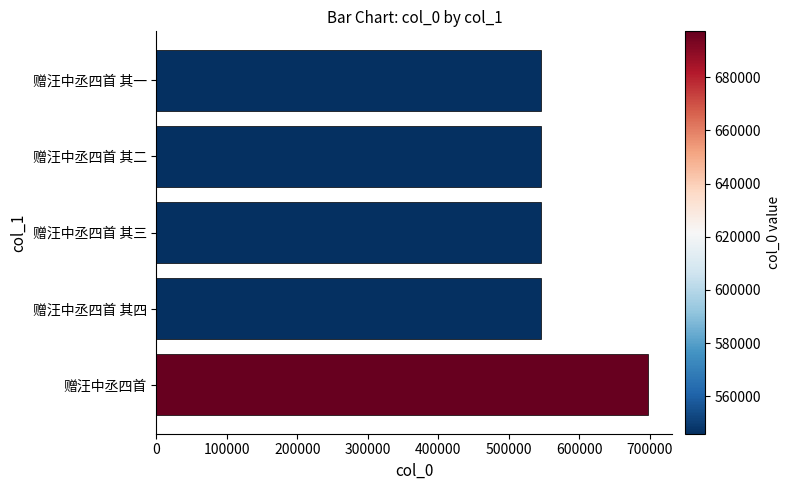

Between 赠汪中丞四首 and 赠汪中丞四首 其一, which is larger?

赠汪中丞四首